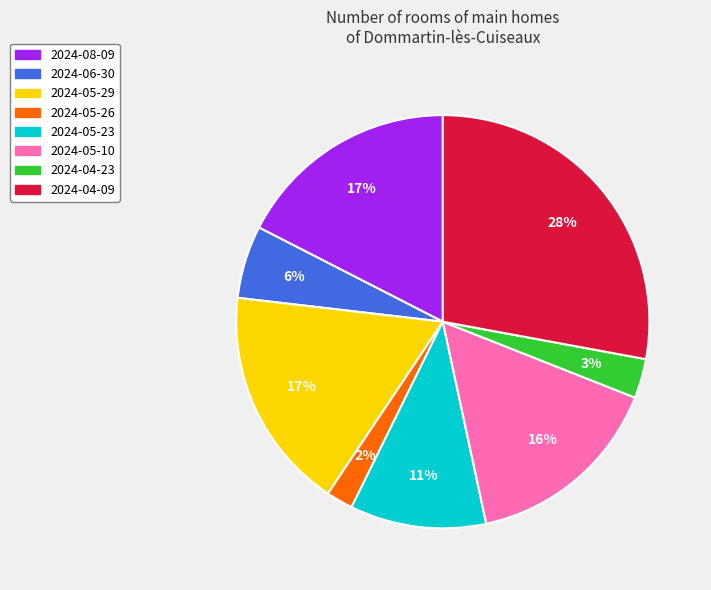

Is 2024-05-10 the majority of the pie?

No